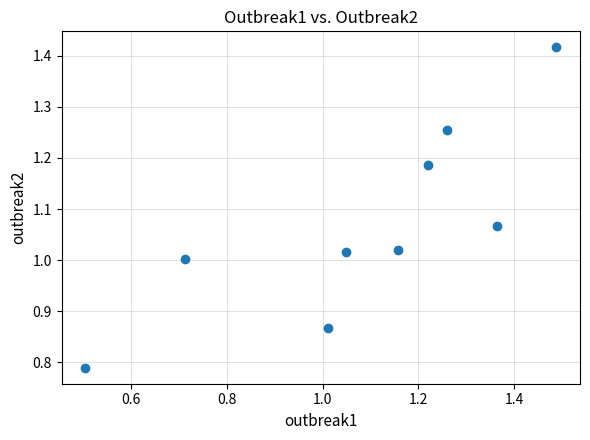

What is the range of Y values (max minus min)?

0.6